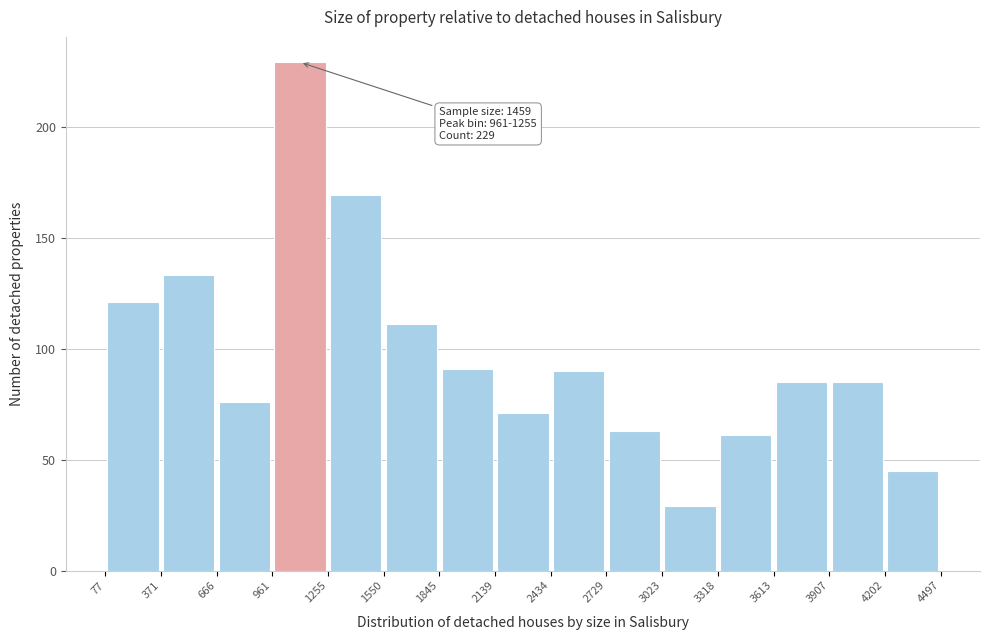

Which range on the x-axis has the tallest bar?

961 to 1255